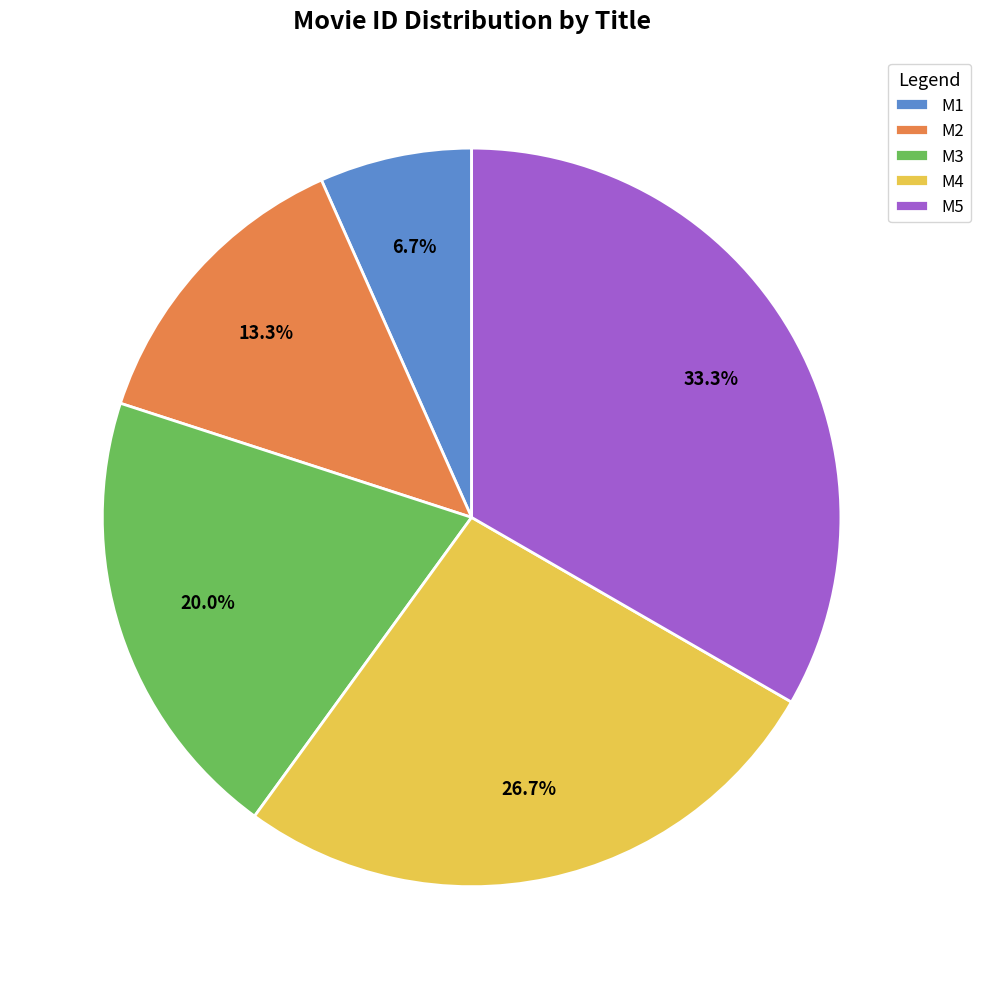

What is the ratio of the value at M2 to the value at M1?

2.0